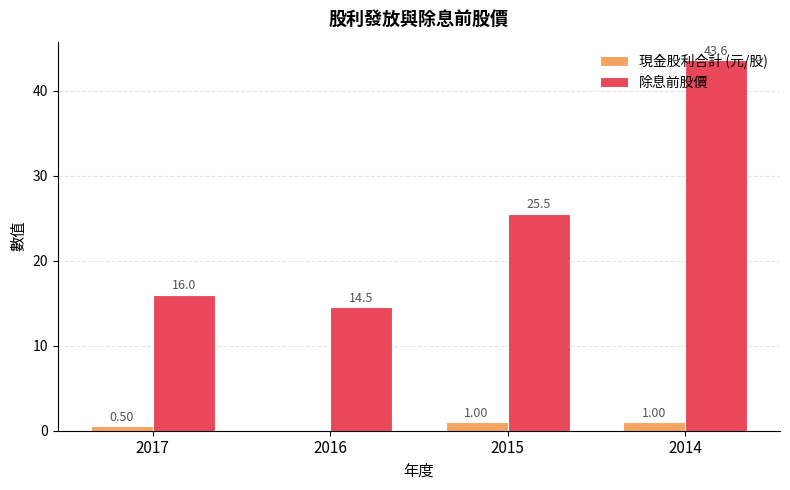

Are the bars horizontal?

No